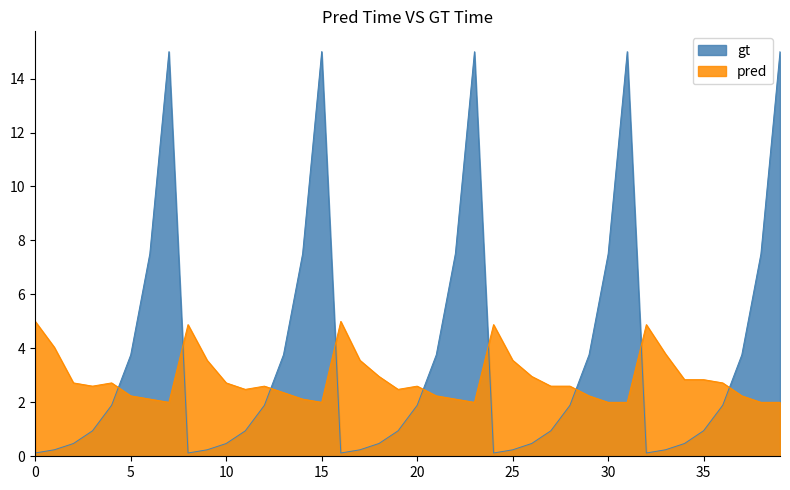

Reading left to right, extract all data points from this chart.

col_0: 0.1	0.2	0.5	0.9	1.9	3.8	7.5	15.0	0.1	0.2	0.5	0.9	1.9	3.8	7.5	15.0	0.1	0.2	0.5	0.9	1.9	3.8	7.5	15.0	0.1	0.2	0.5	0.9	1.9	3.8	7.5	15.0	0.1	0.2	0.5	0.9	1.9	3.8	7.5	15.0
col_2: 5.0	4.0	2.7	2.6	2.7	2.2	2.1	2.0	4.9	3.6	2.7	2.5	2.6	2.4	2.1	2.0	5.0	3.6	3.0	2.5	2.6	2.2	2.1	2.0	4.9	3.6	3.0	2.6	2.6	2.2	2.0	2.0	4.9	3.8	2.8	2.8	2.7	2.2	2.0	2.0